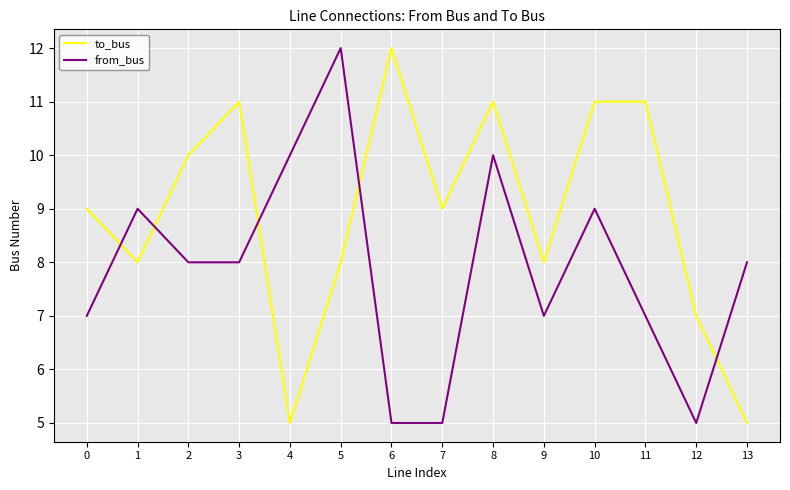

At which category is the sum across all series the highest?

8